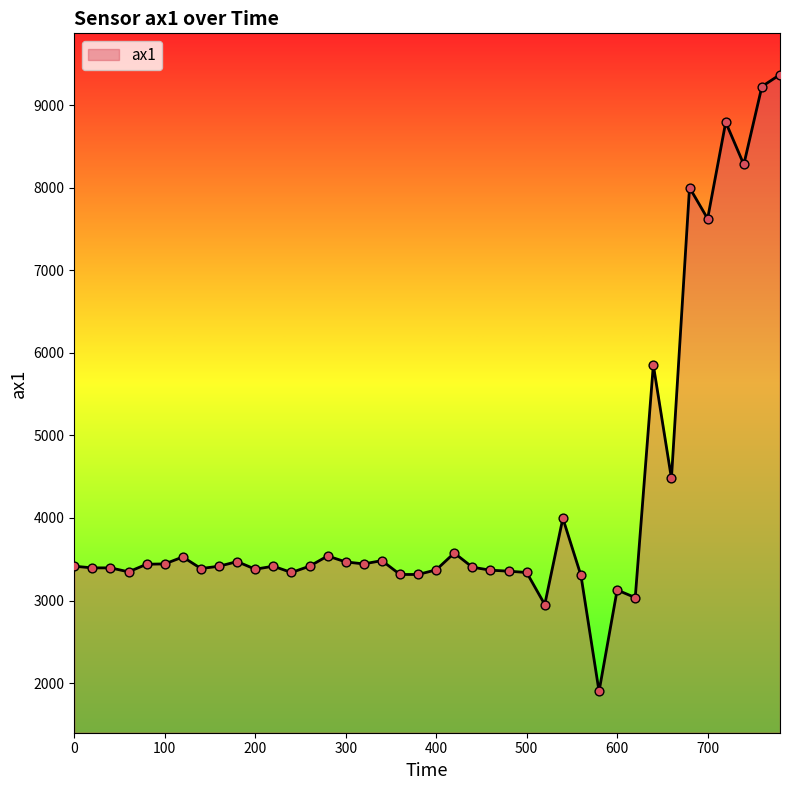

What is the smallest value displayed?

1900